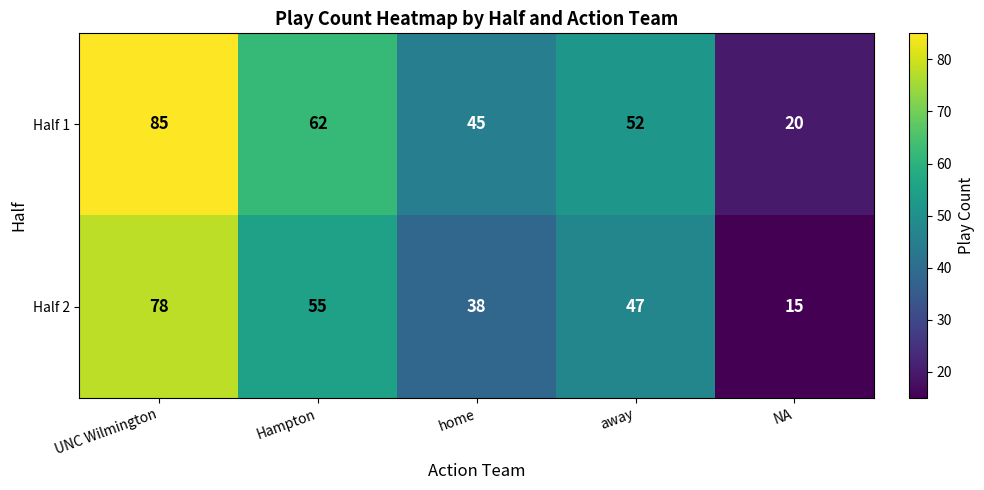

Reading right to left, extract all data points from this chart.

Half 1: 20	52	45	62	85
Half 2: 15	47	38	55	78